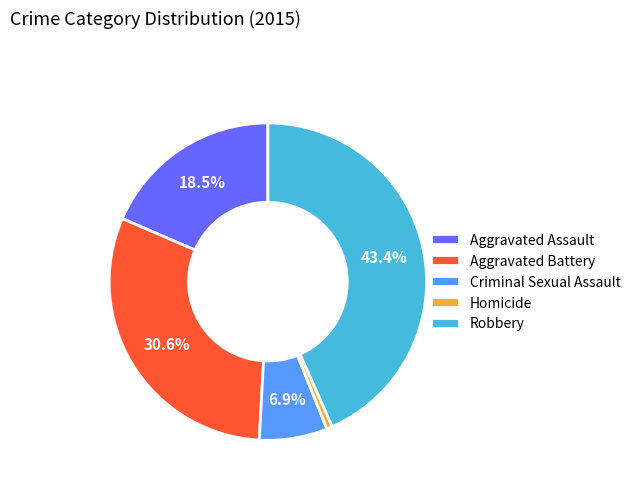

Is it true that Aggravated Assault is 10% of the pie?

False